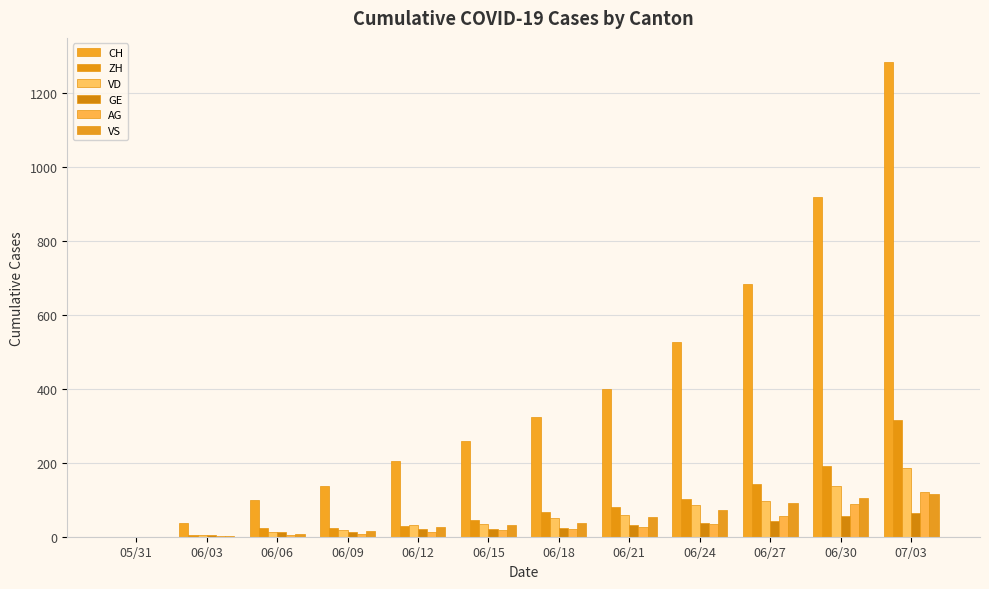

What is the difference between the AG values at 06/15 and 06/21?

9